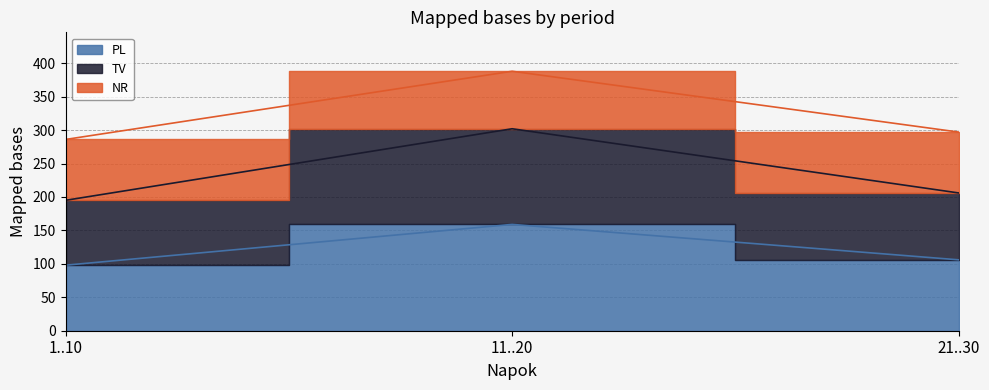

What is the minimum value shown in the chart?

98